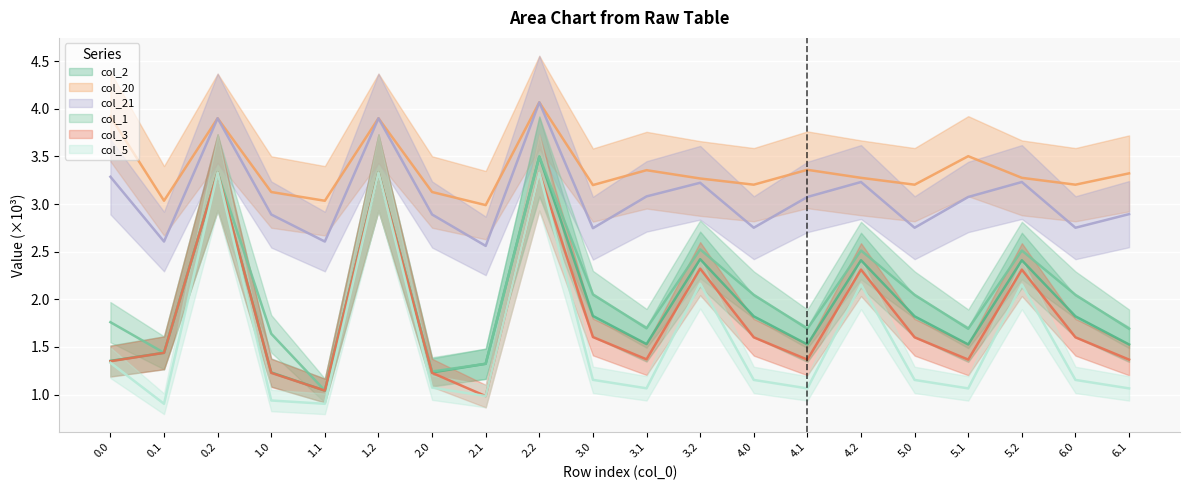

List the series in order of their peak value, lowest first.

col_3, col_5, col_2, col_1, col_20, col_21